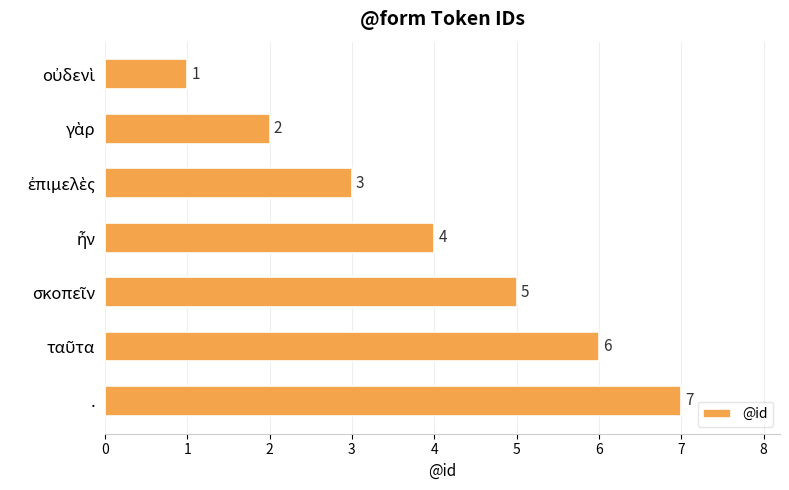

What is the average value?

4